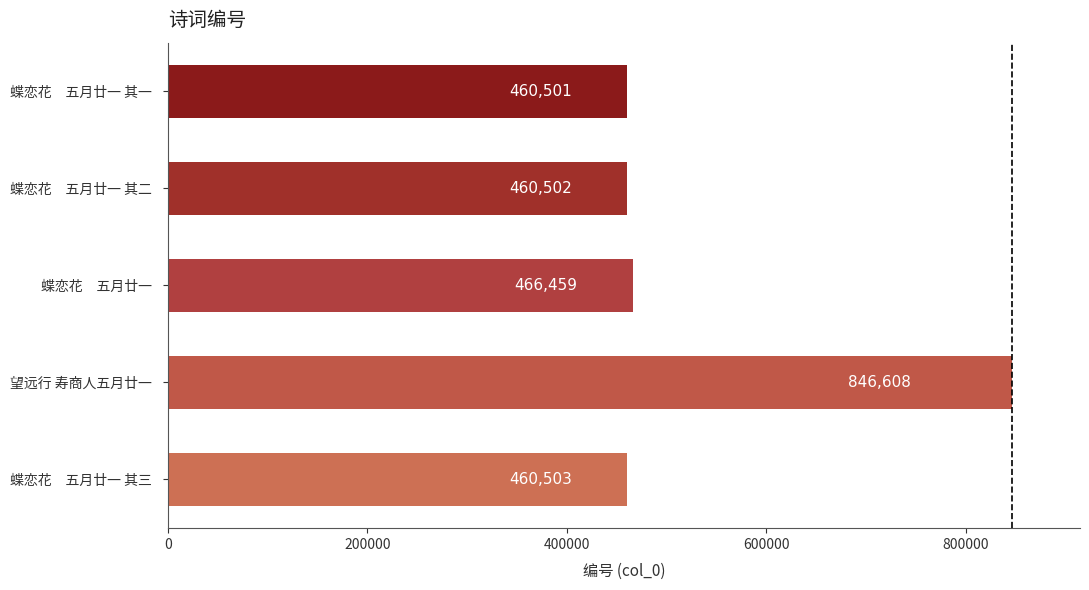

What is the difference between the maximum and minimum values?

386107